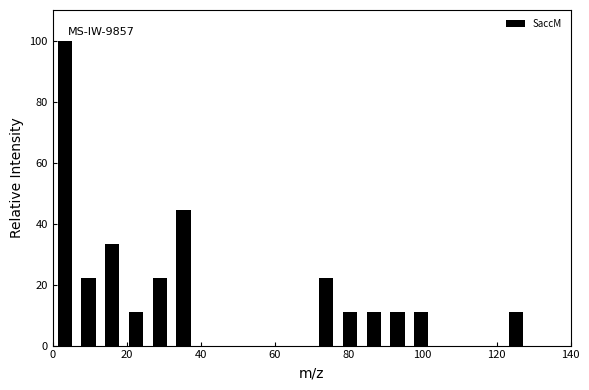

Read against the x-axis, roughly where is the centre of the tallest bar?

4